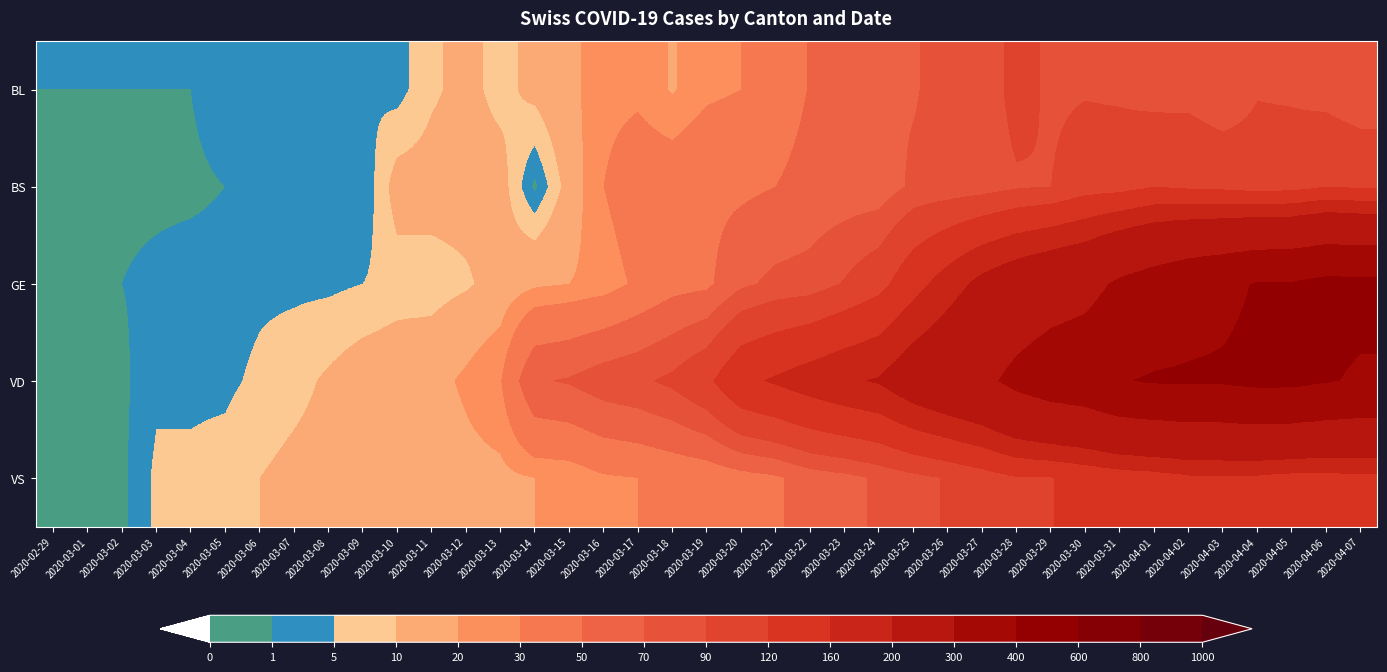

At which category is the sum across all series the highest?

2020-04-06